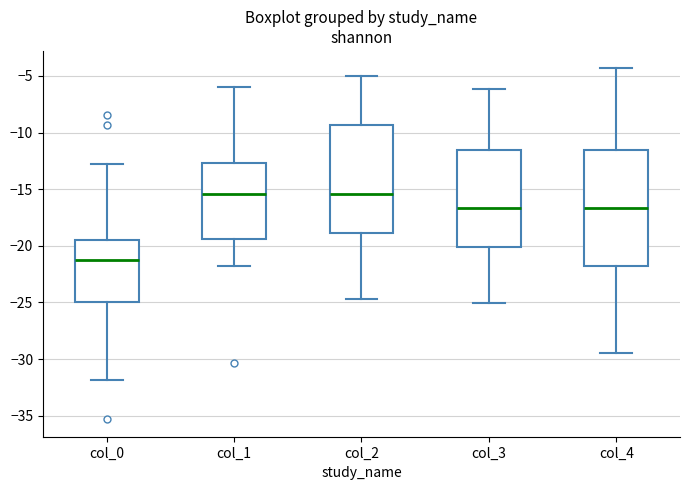

Reading left to right, read every box against the y-axis: the position of its median line, the range the box covers, and the ends of its whiskers. The values are not printed on the chart, so give them approximately, as read against the axis.

col_0: median -21.0, box -25.0 to -19.5, whiskers -32.0 to -13.0
col_1: median -15.5, box -19.5 to -12.5, whiskers -22.0 to -6.0
col_2: median -15.5, box -19.0 to -9.5, whiskers -24.5 to -5.0
col_3: median -16.5, box -20.0 to -11.5, whiskers -25.0 to -6.0
col_4: median -16.5, box -21.5 to -11.5, whiskers -29.5 to -4.5